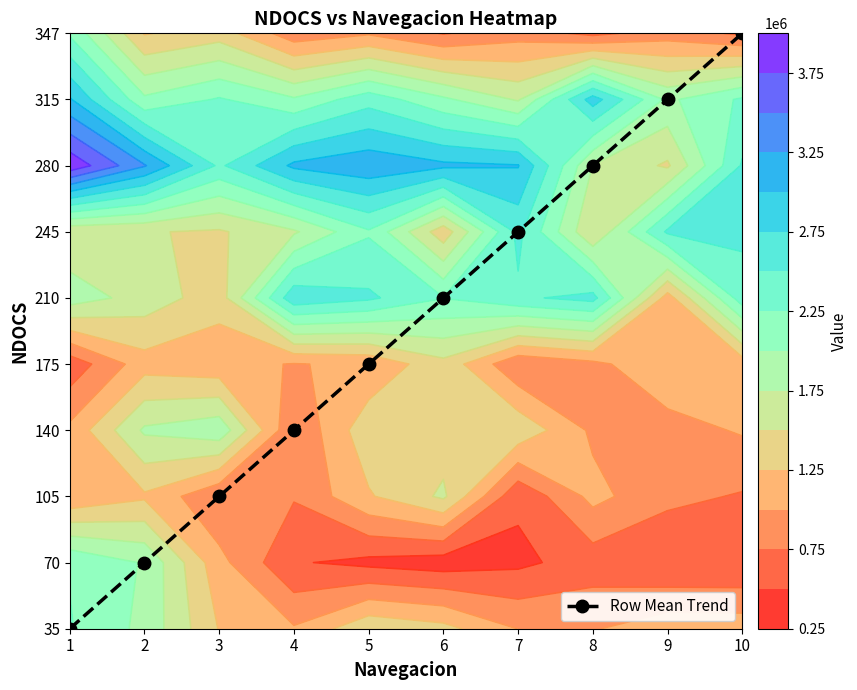

How many categories are shown in the chart?

10